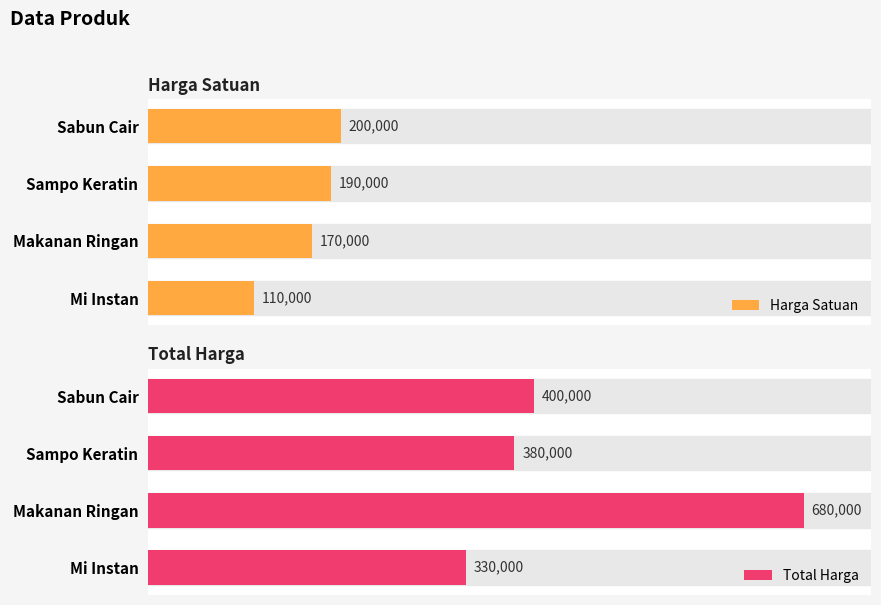

What is the spread (max minus min) of values at Mi Instan?

220000